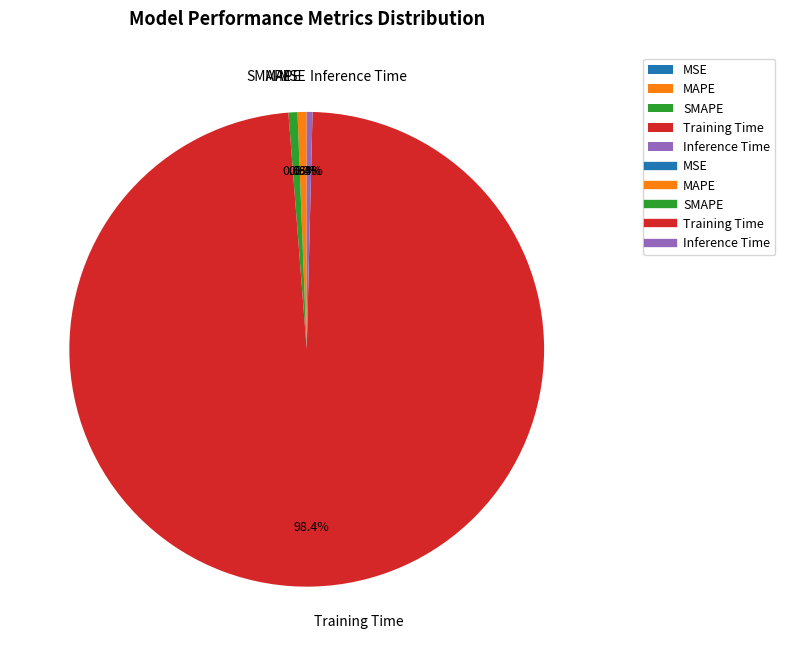

To the nearest percent, what is the average slice percentage?

20%